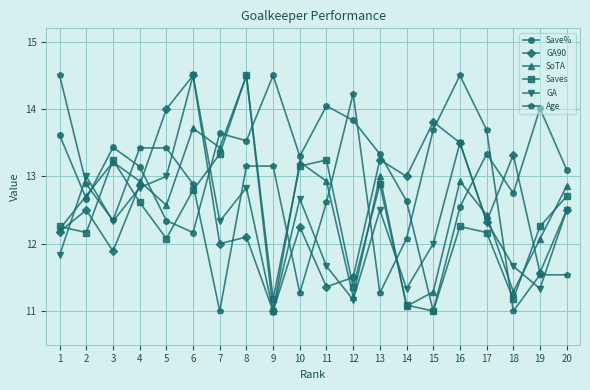

What is the value of the SoTA point at the 20th from the left?

12.9